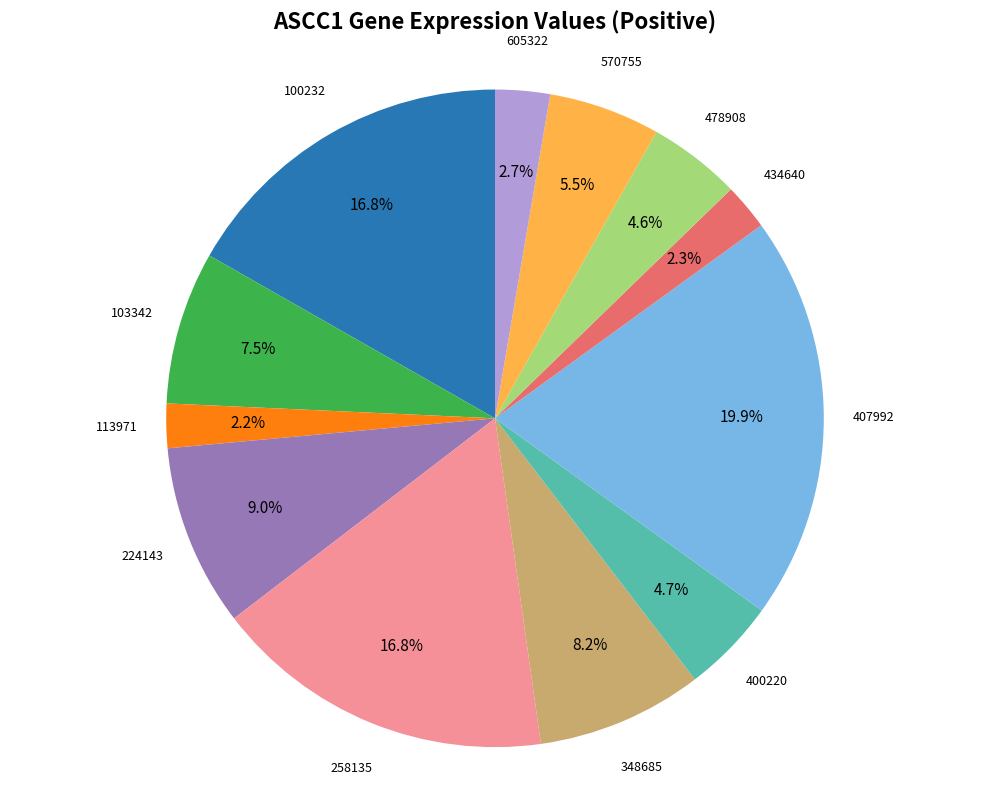

Is there any slice that represents more than half of the pie?

No